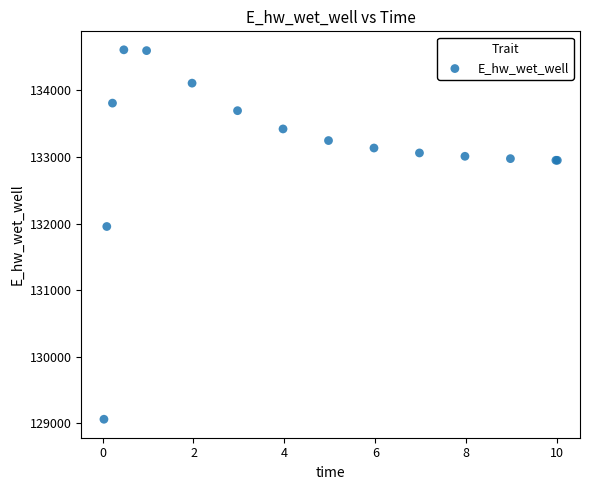

What Y value in the scatter plot is closest to 131835?

131956.5